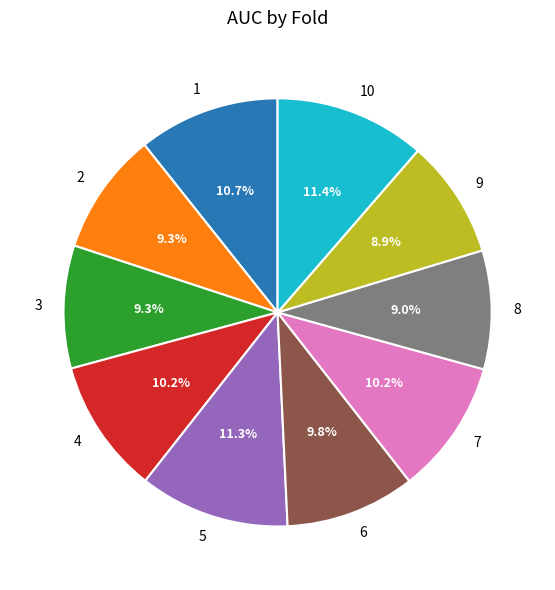

What portion of the pie excludes 8?

91.0%